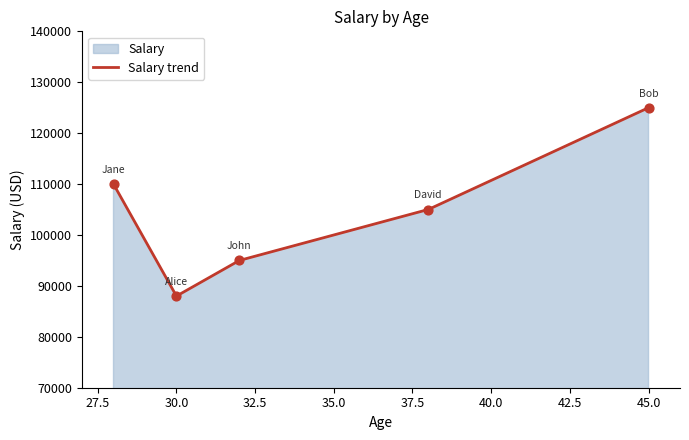

Approximately how many times larger is the value at Alice Brown (30) compared to Bob Johnson (45)?

0.7